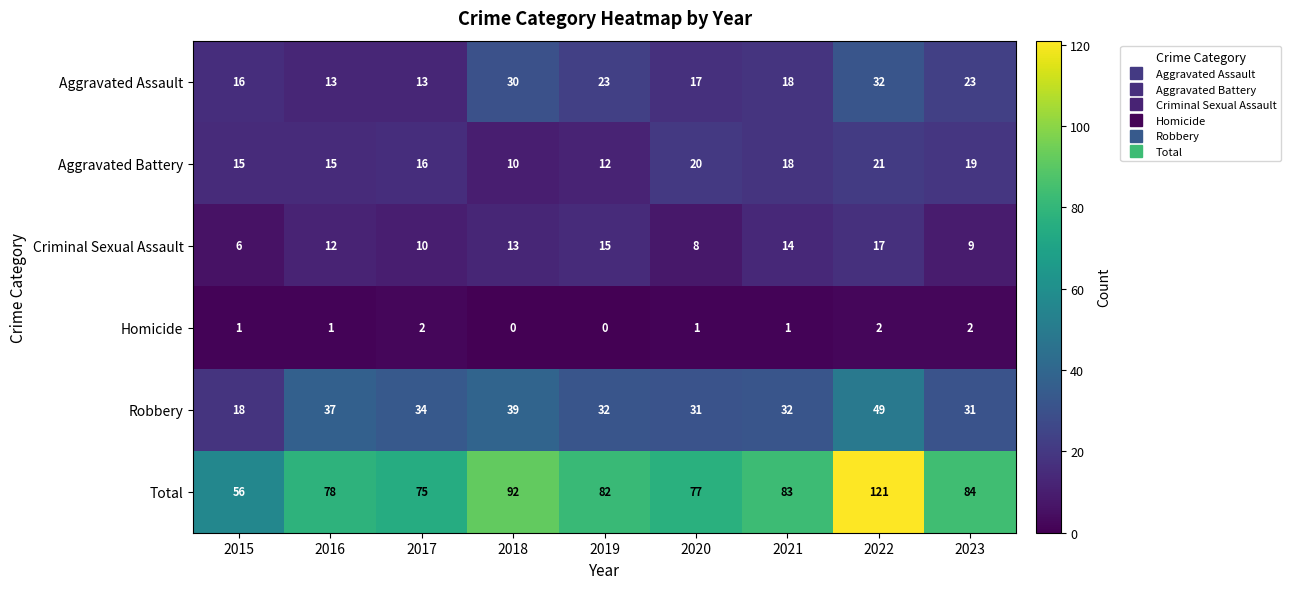

Which series has the largest range (max minus min)?

Total